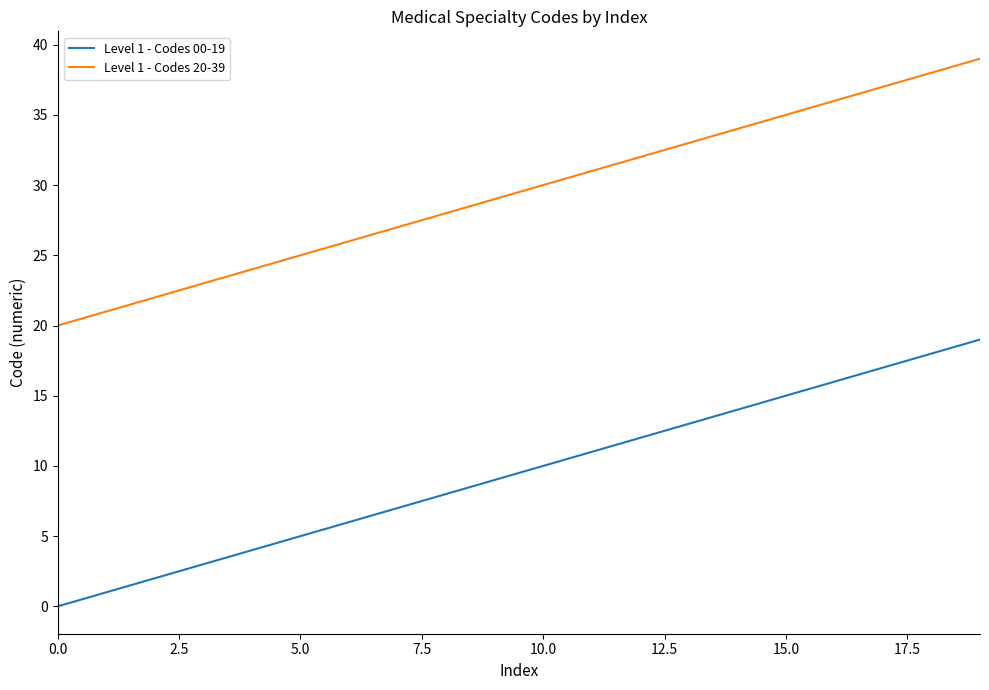

True or false: Level 1 - Codes 20-39 and Level 1 - Codes 00-19 intersect in this chart.

False